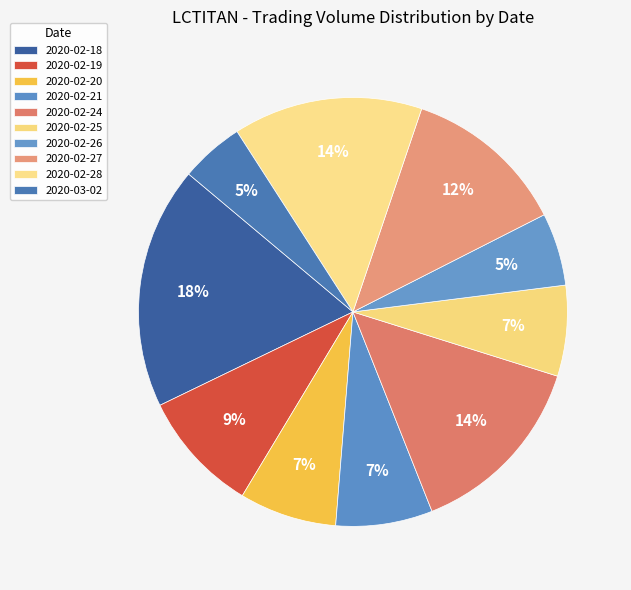

How many segments does this pie chart have?

10